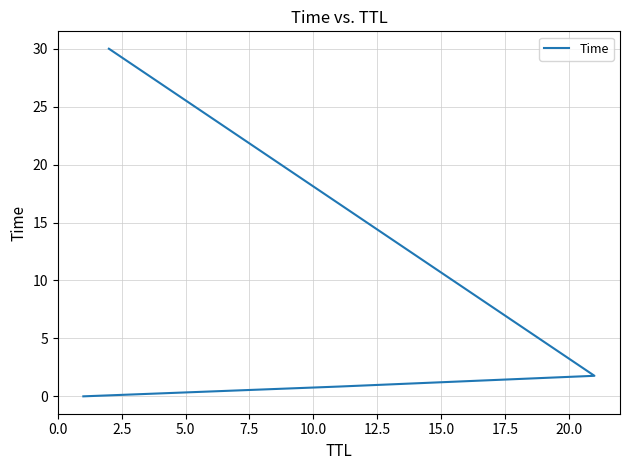

How many data points are less than 1?

2